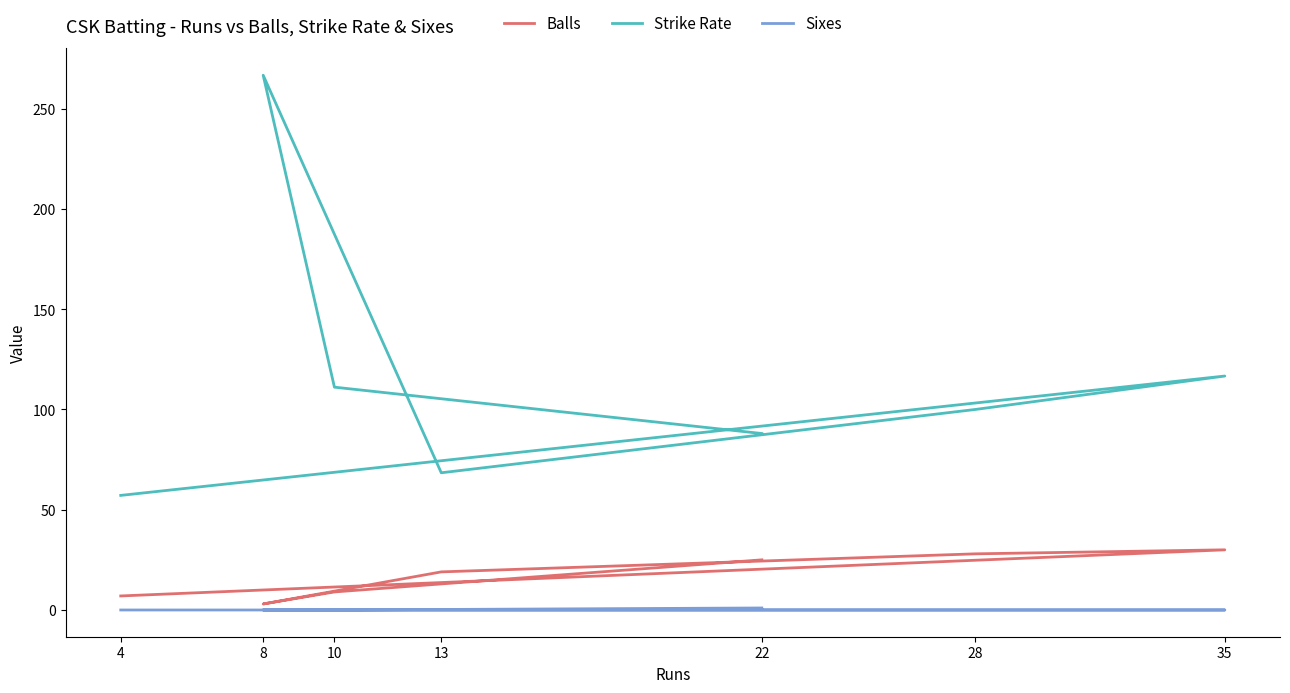

Rank the series at 28 from highest to lowest value.

Strike Rate, Balls, Sixes